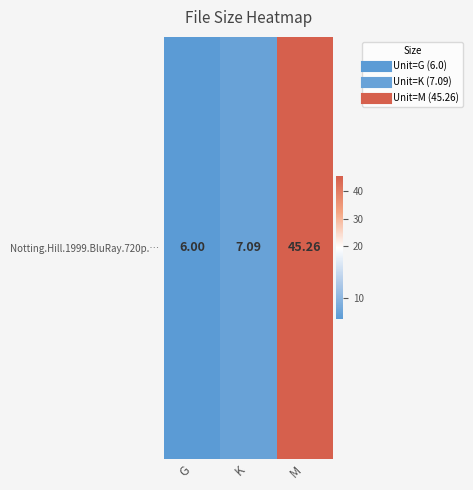

True or false: the data shows 6.0 at G.

True